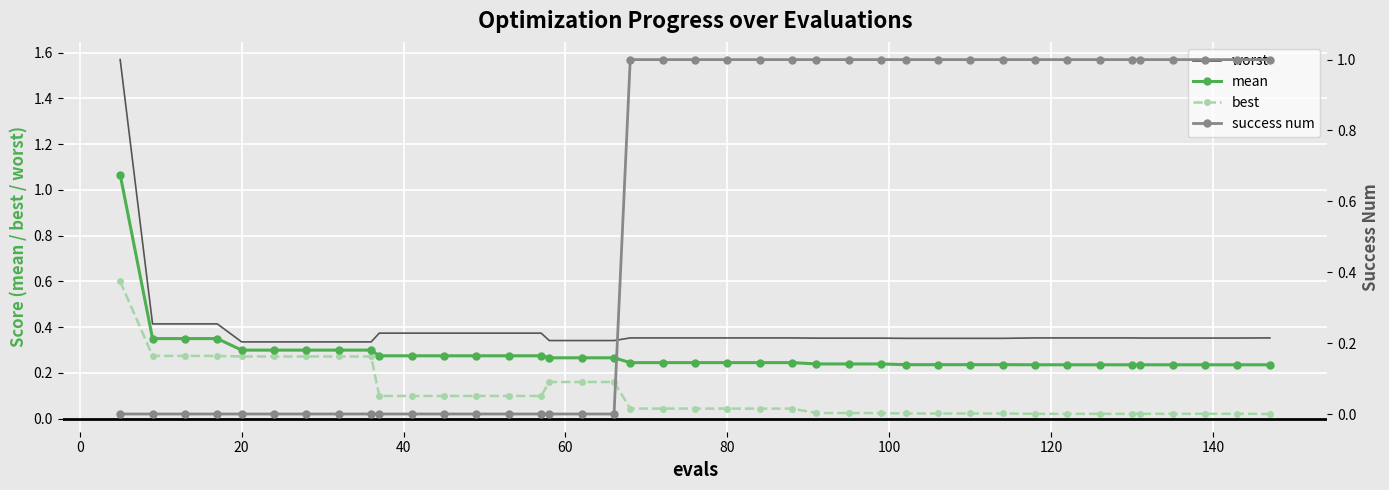

How many times do mean and success num cross each other?

1